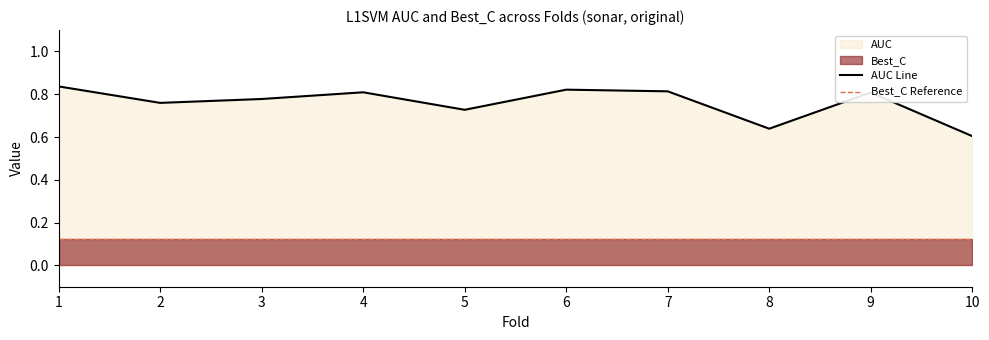

At which label is the value closest to 0?

10